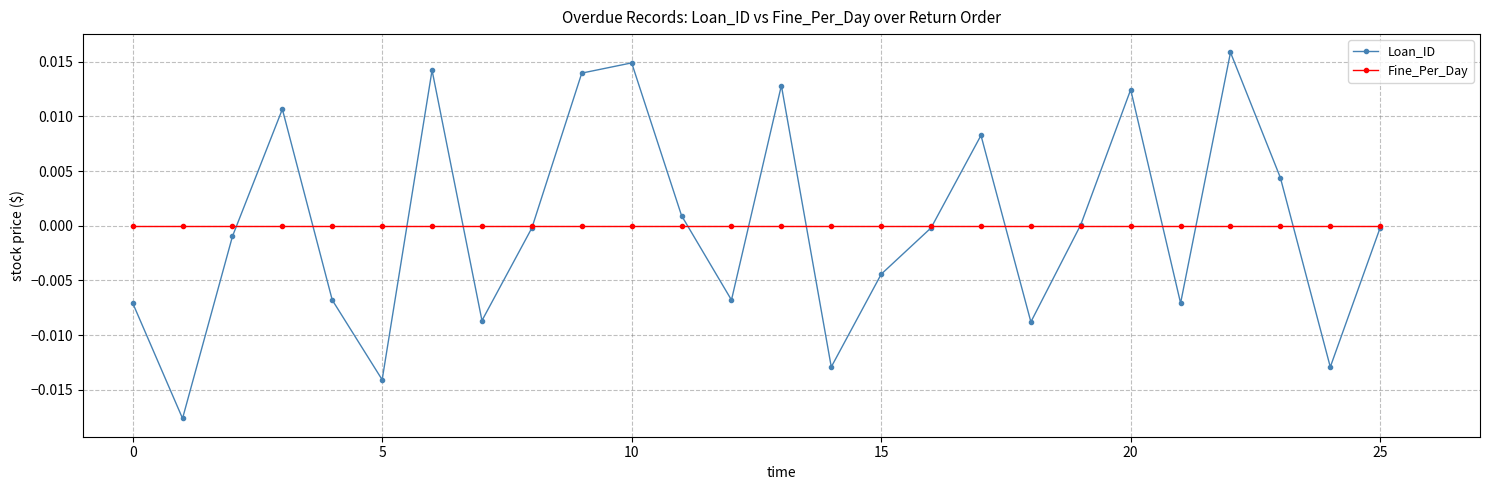

True or false: Loan_ID has more than 2 interior local peaks.

True